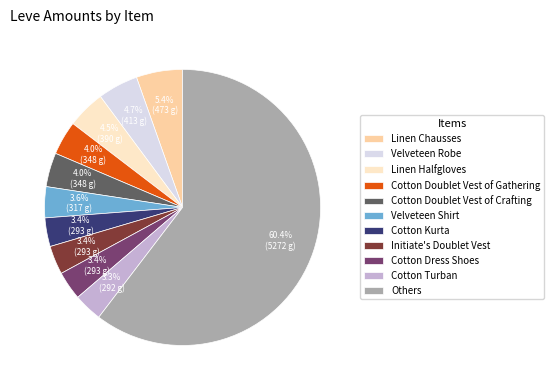

What is the largest slice in the pie chart?

Others